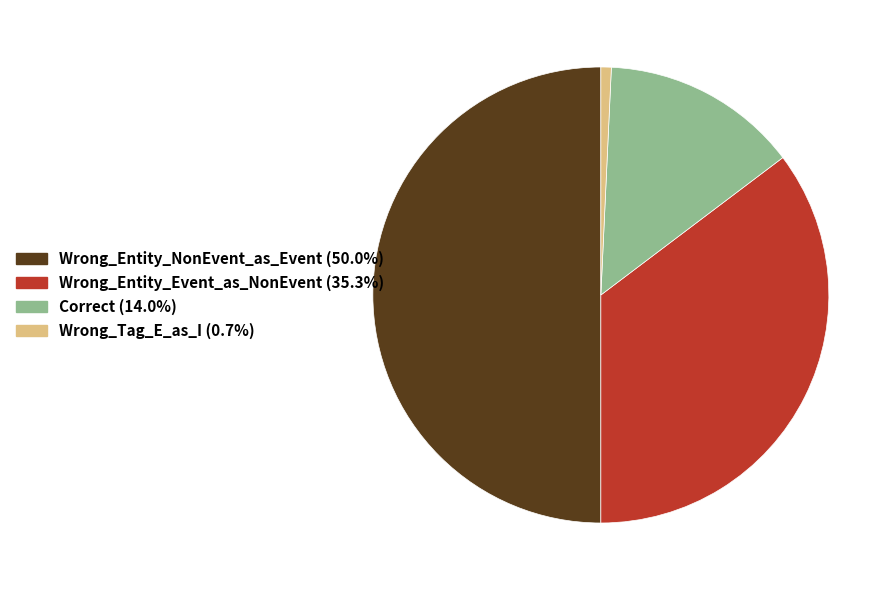

What is the smallest slice in the pie chart?

Wrong_Tag_E_as_I